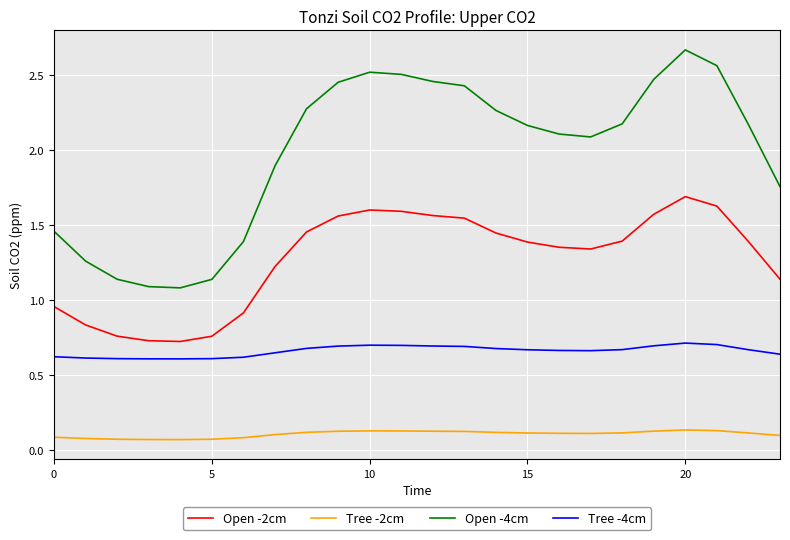

Rank the series by their maximum value, from lowest to highest.

Tree -2cm, Tree -4cm, Open -2cm, Open -4cm